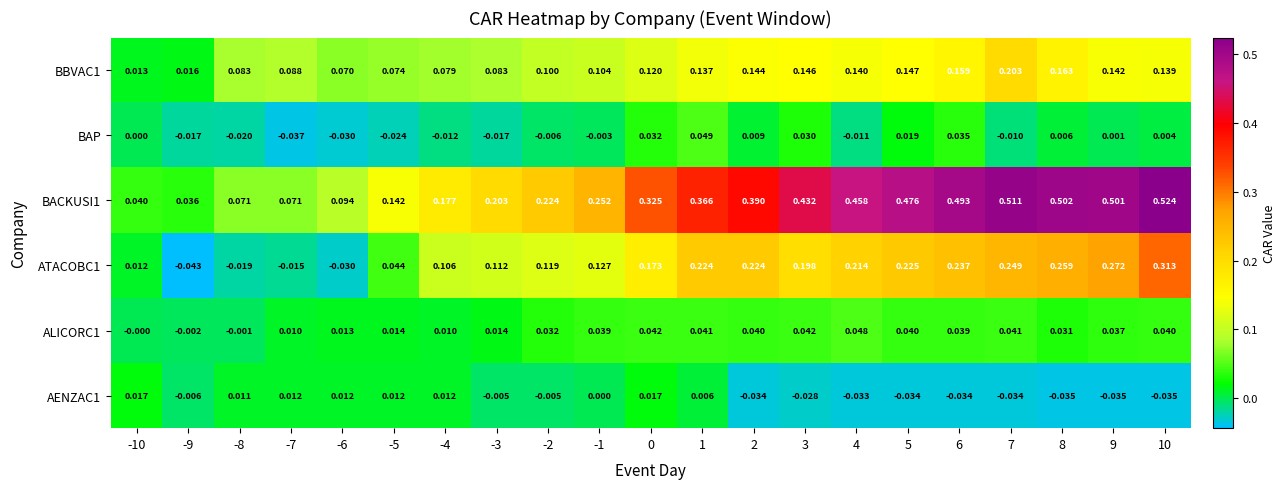

Which series has the largest total across all categories?

BACKUSI1